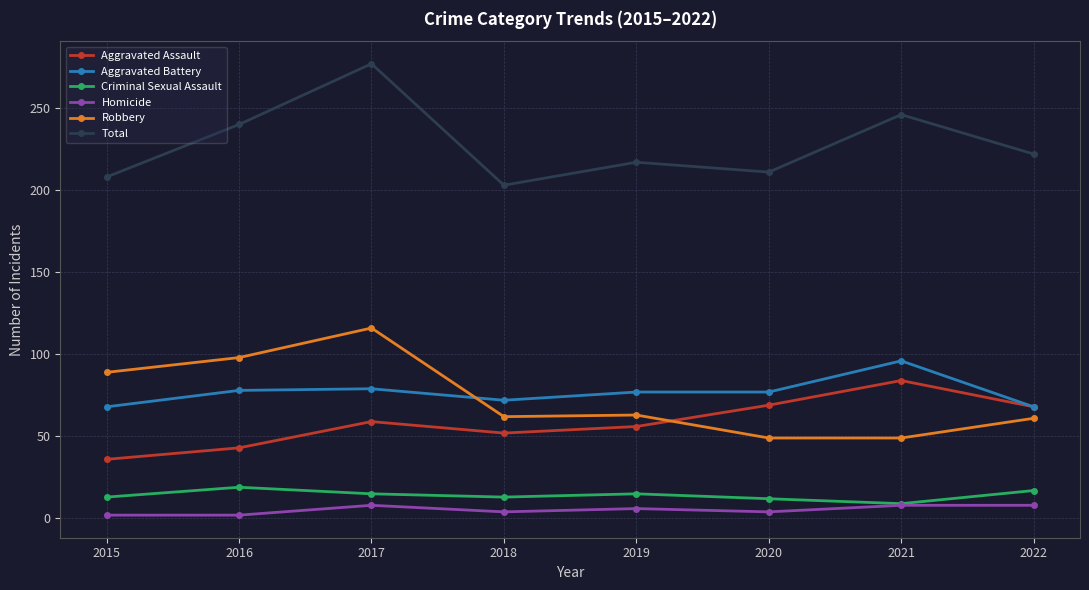

Where is the first local maximum for Homicide?

2017